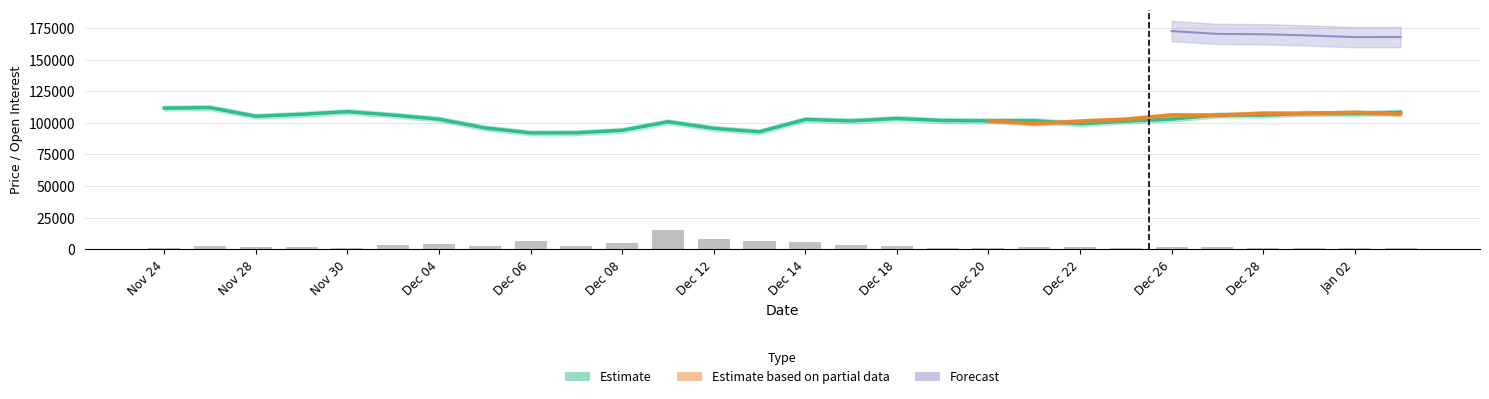

At which label is Prev.Close closest to 102050?

Dec 19